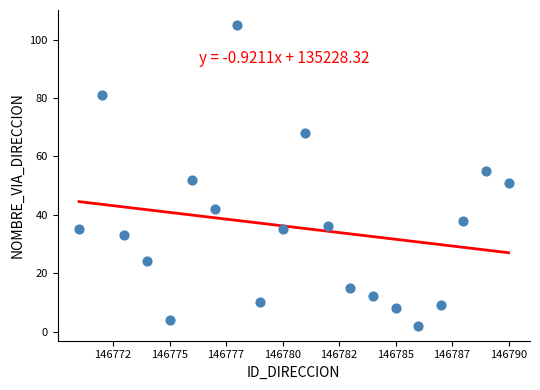

What is the range of Y values (max minus min)?

103